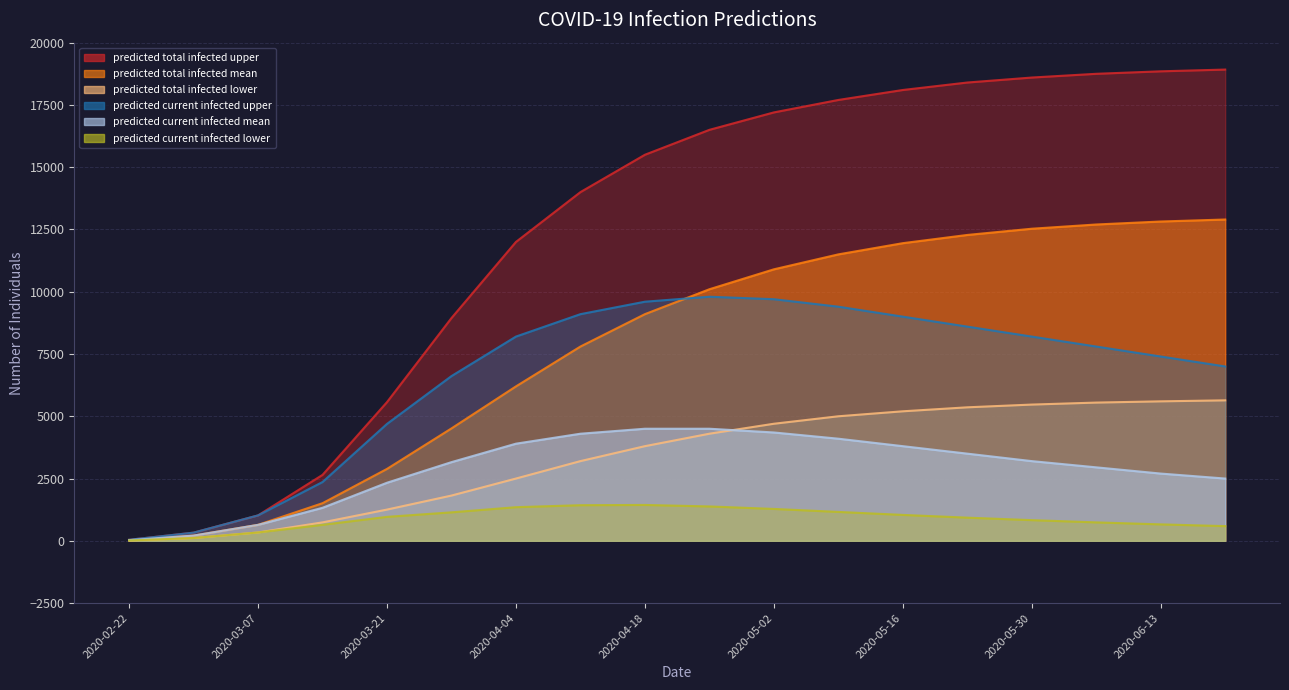

What is the minimum value shown in the chart?

14